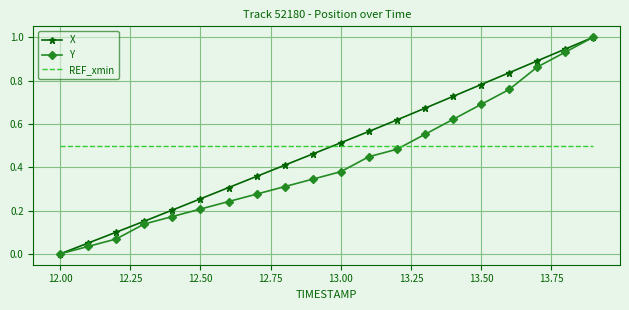

How many times do REF_xmin and Y cross each other?

1